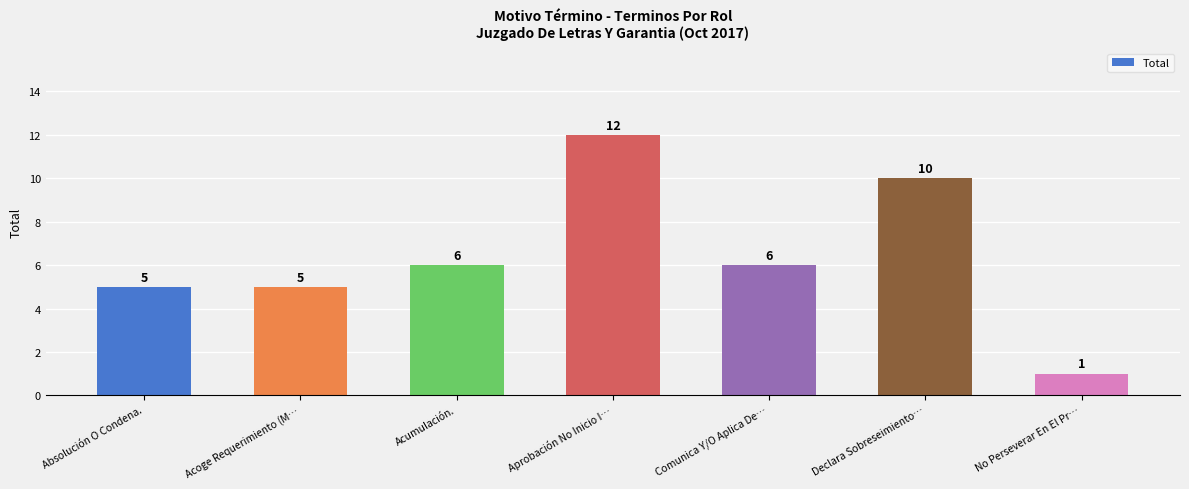

Read the value at Aprobación No Inicio I…, to the nearest 5.

10